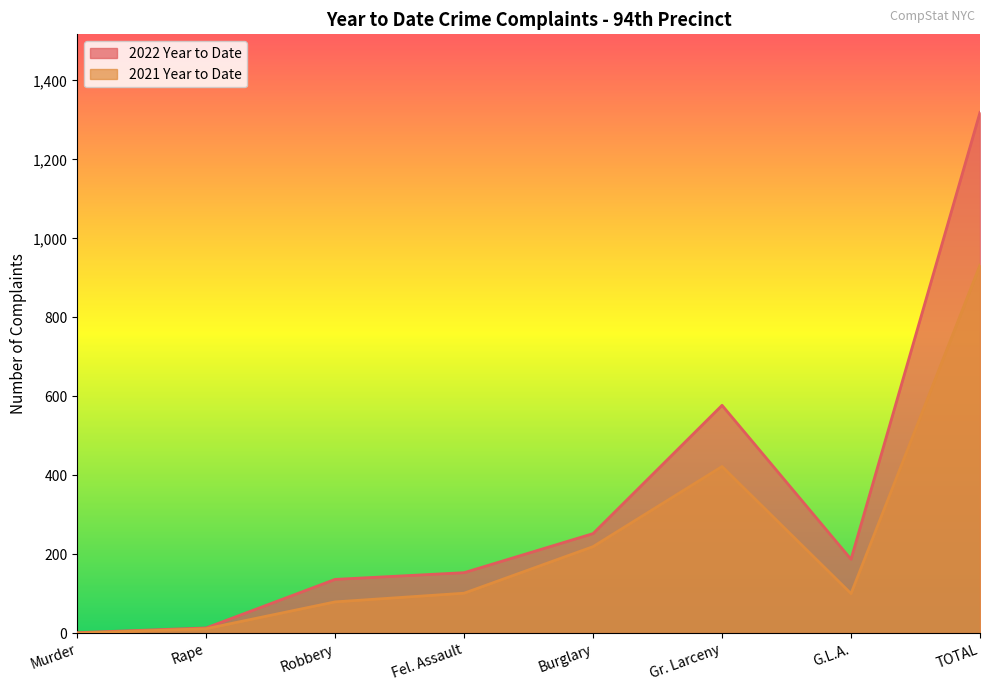

What is the greatest value displayed?

1319